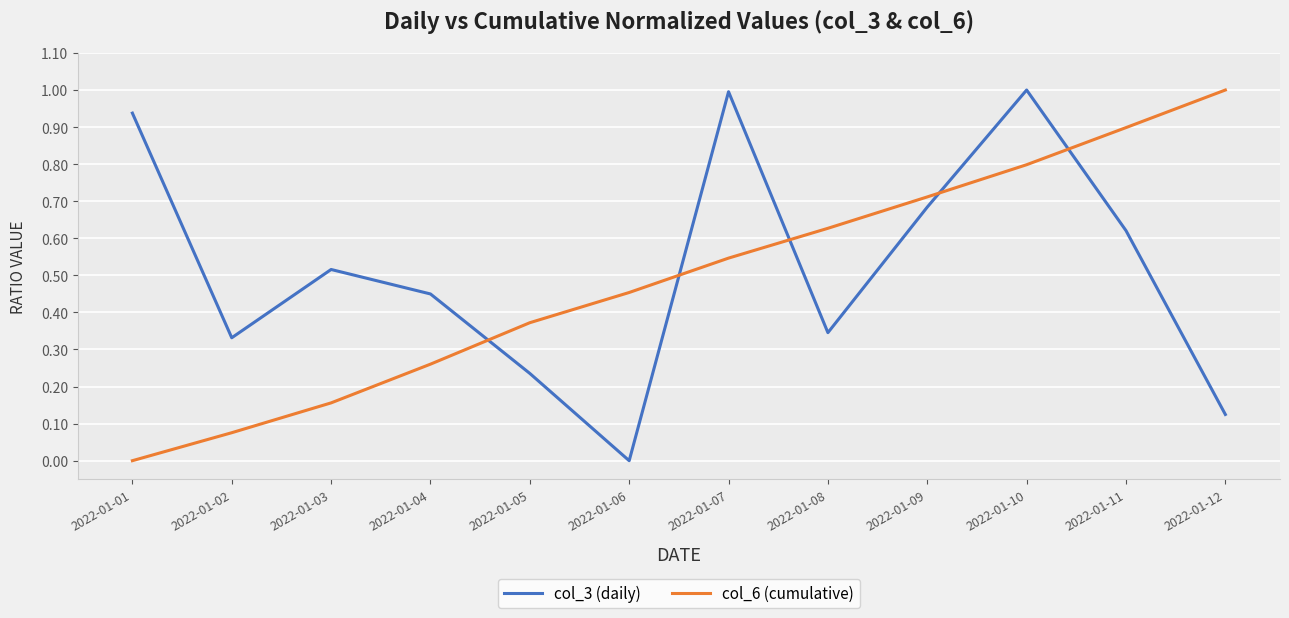

Which series changed the most between 2022-01-03 and 2022-01-06?

col_3 (daily)